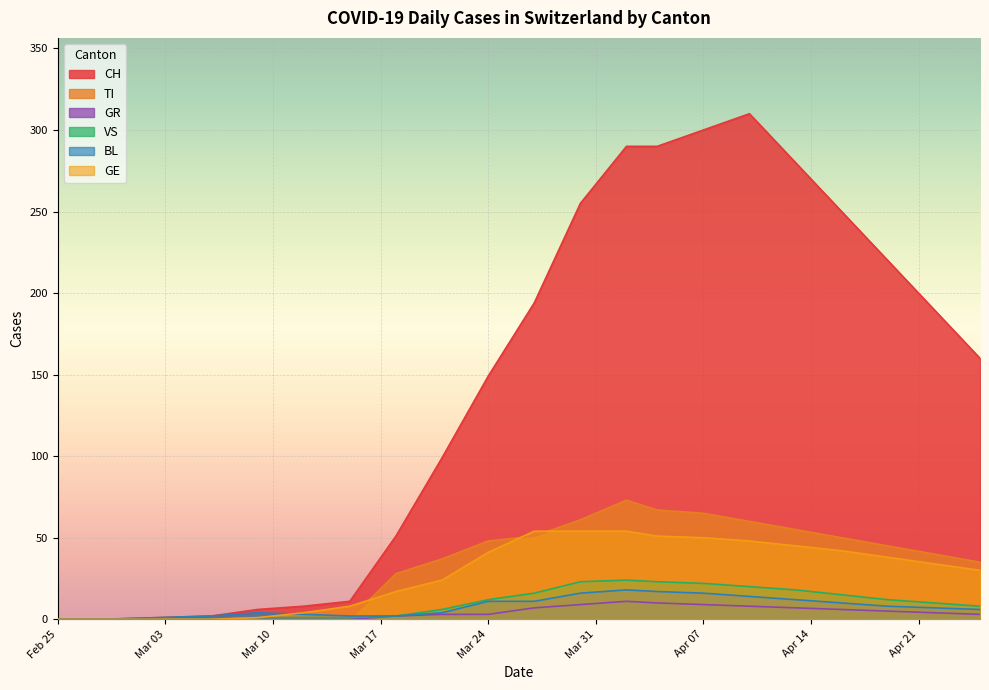

True or false: CH and GE cross at least once.

False